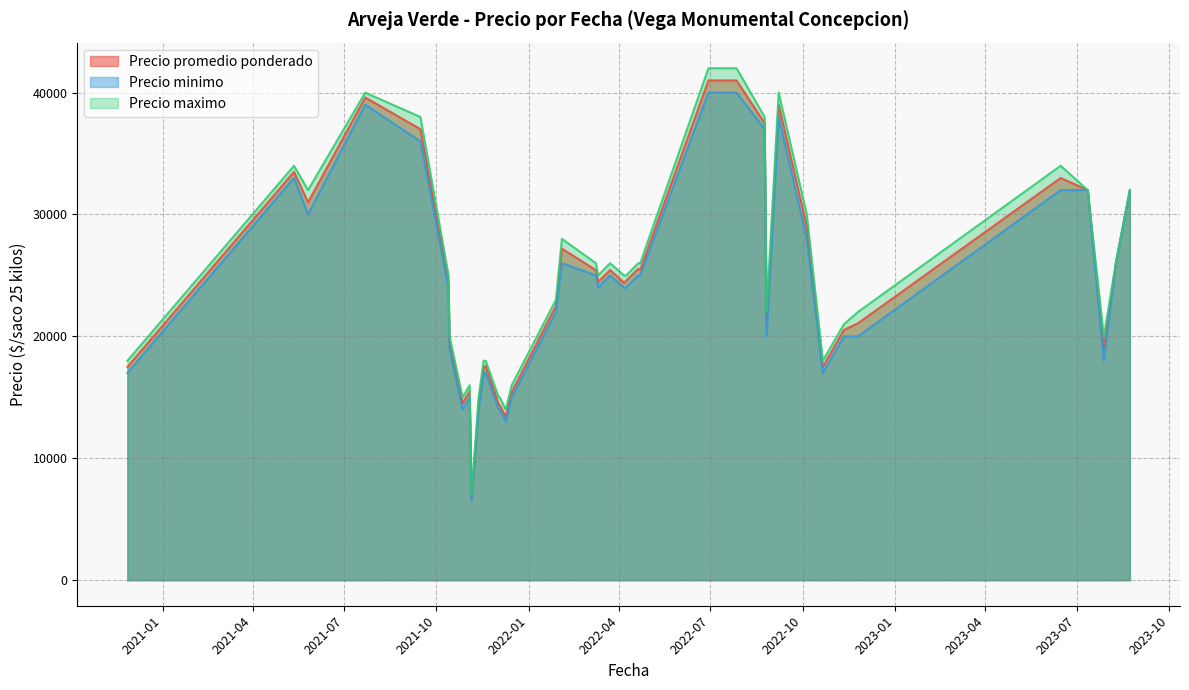

At which label is Precio minimo closest to 23250?

2022-04-06